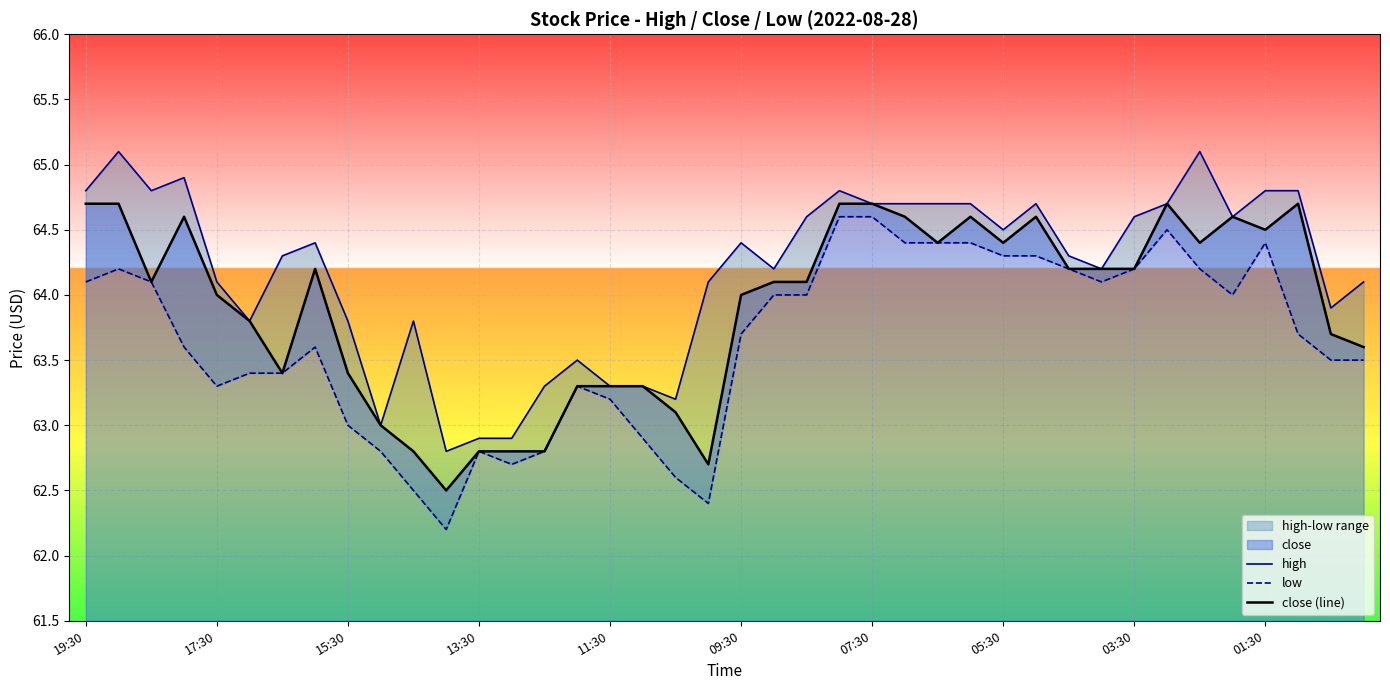

What is the value of the low point at the 31st from the left?

64.2